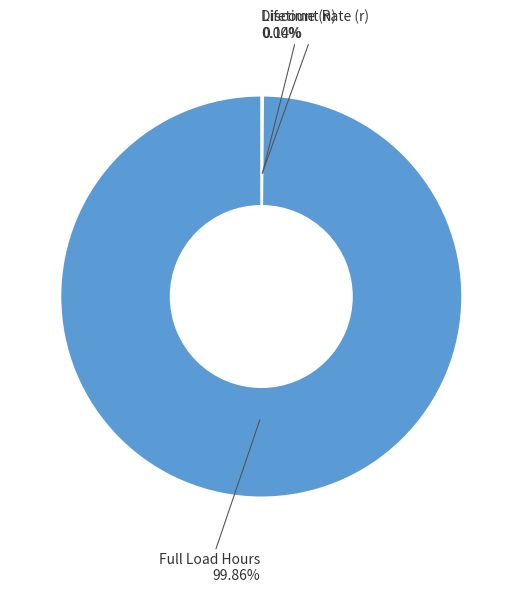

To the nearest percent, what is the difference between the largest and smallest slice percentages?

100%